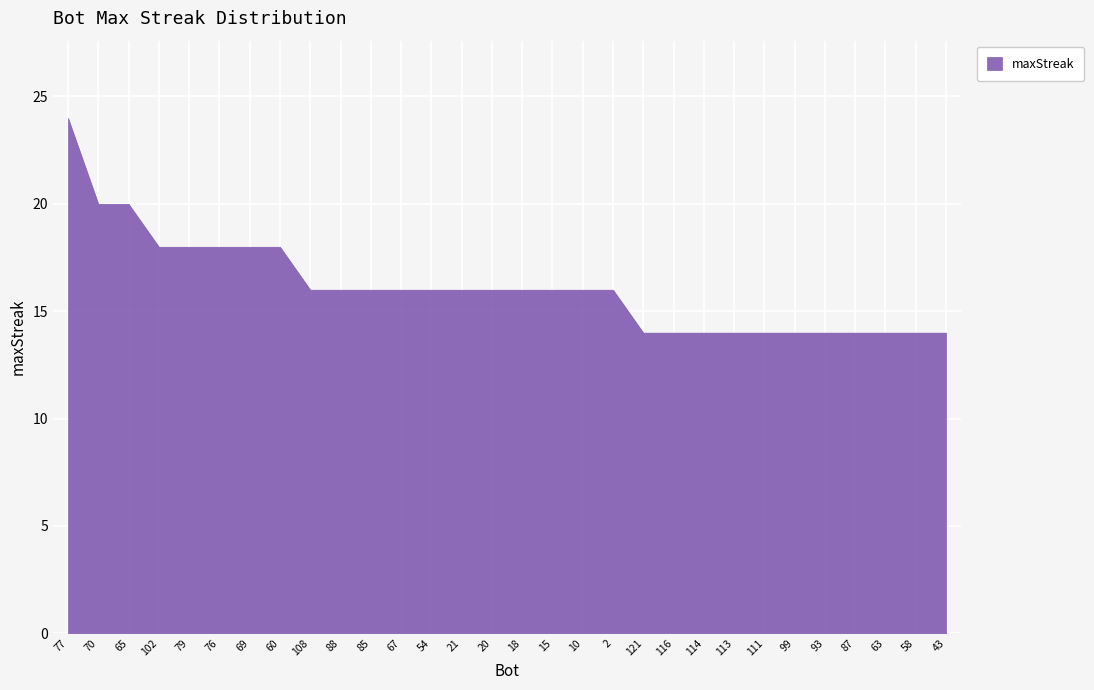

What position from the left is 70?

2